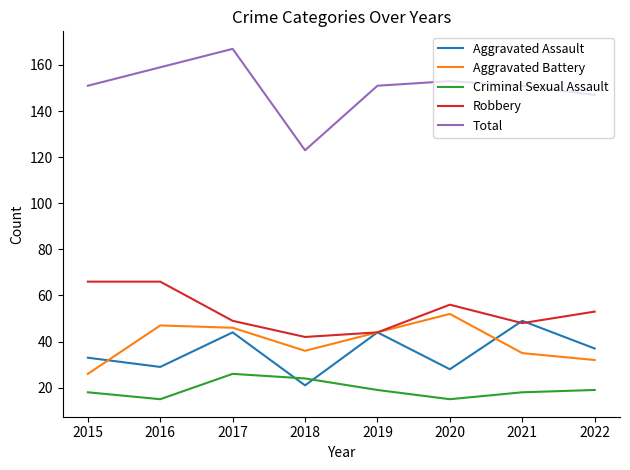

Reading right to left, list all the values displayed in this chart.

Aggravated Assault: 37	49	28	44	21	44	29	33
Aggravated Battery: 32	35	52	44	36	46	47	26
Criminal Sexual Assault: 19	18	15	19	24	26	15	18
Robbery: 53	48	56	44	42	49	66	66
Total: 147	151	153	151	123	167	159	151